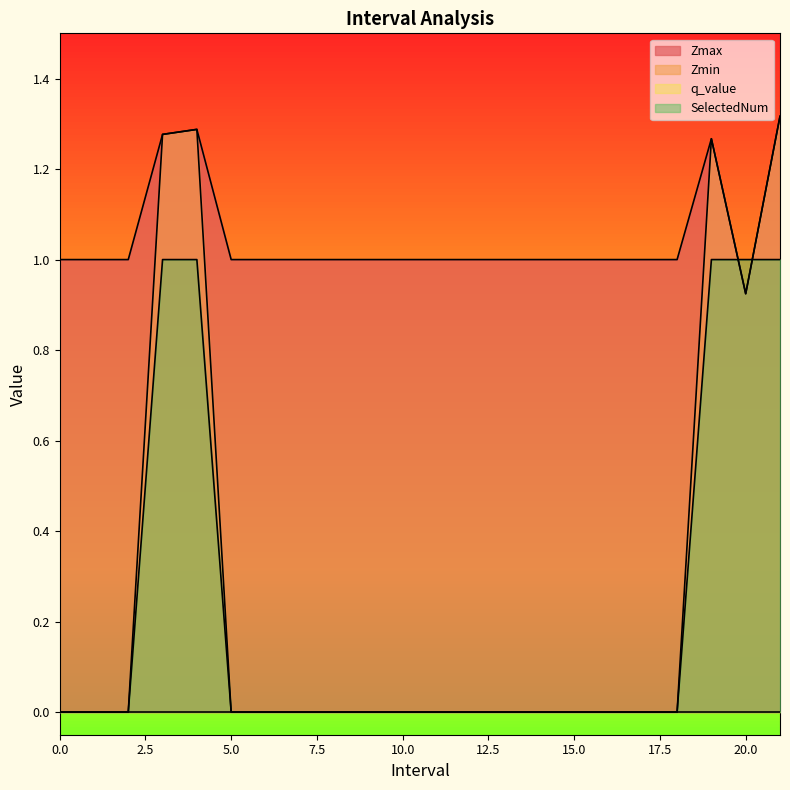

Which series has the widest spread of values?

Zmin